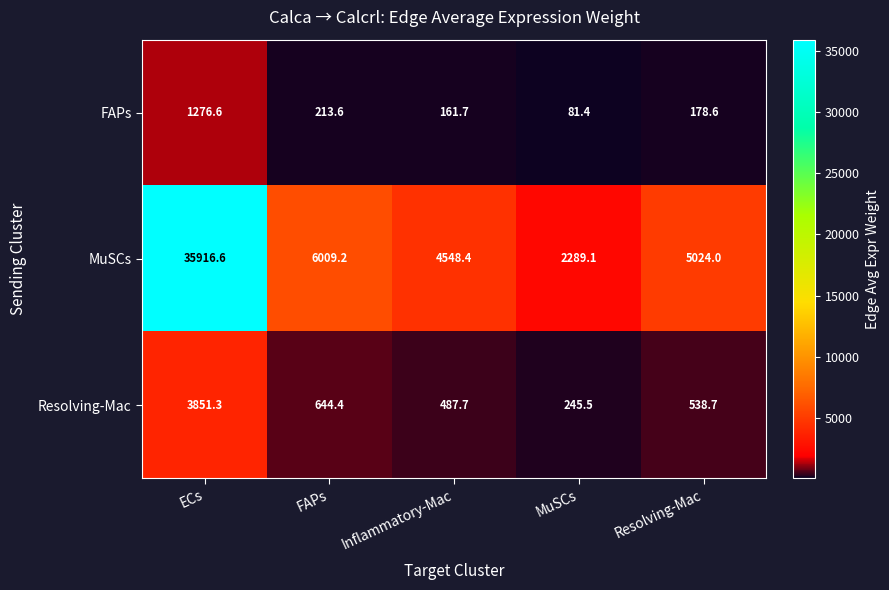

Is it true that FAPs equals 138.6 at FAPs?

False